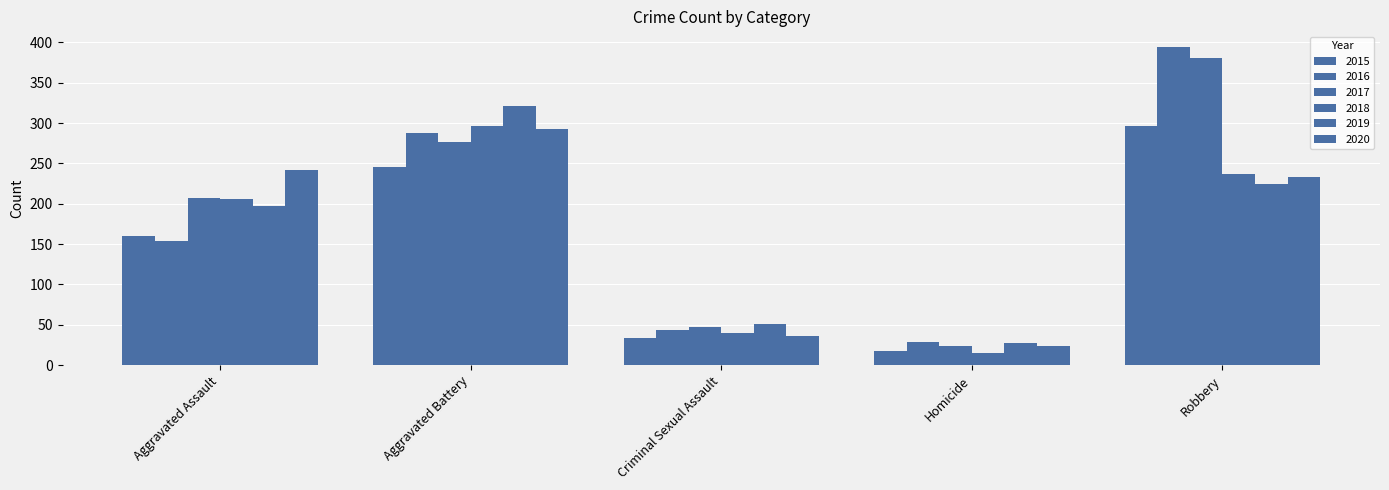

Rank the series by their maximum value, from lowest to highest.

2020, 2018, 2015, 2019, 2017, 2016